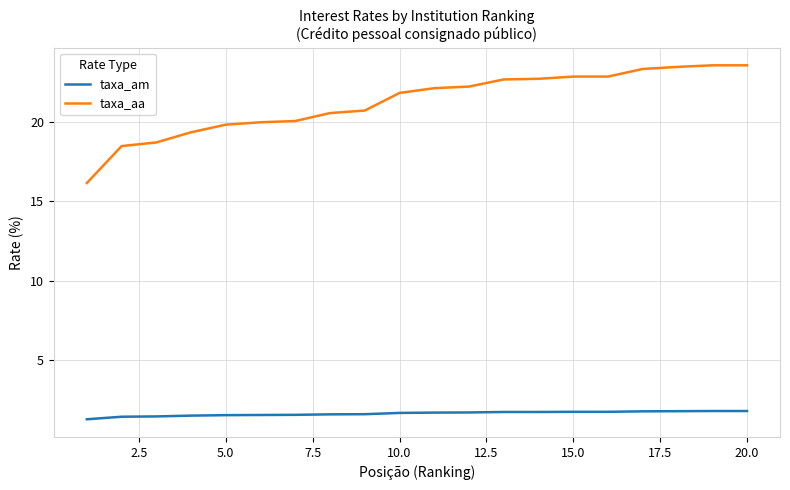

Is this an area chart (filled region under the line)?

No